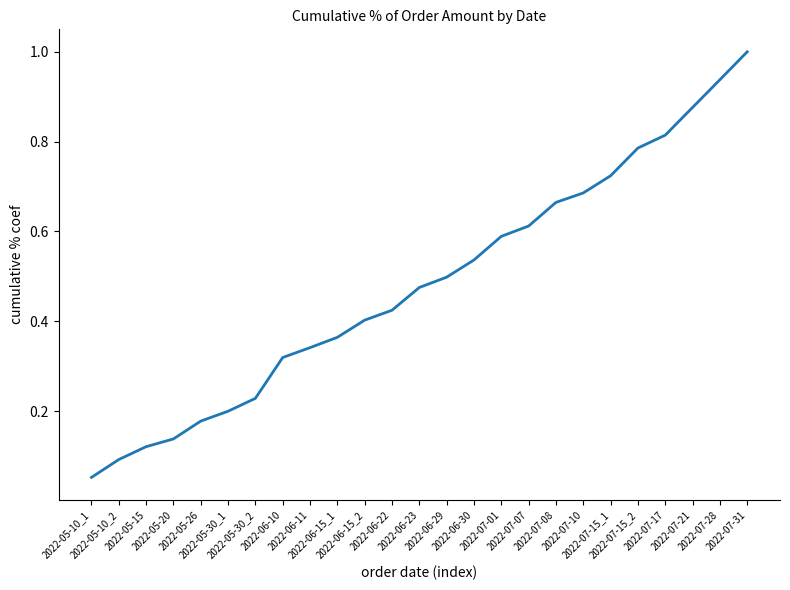

True or false: there are more than 0 points higher than both neighbors.

False